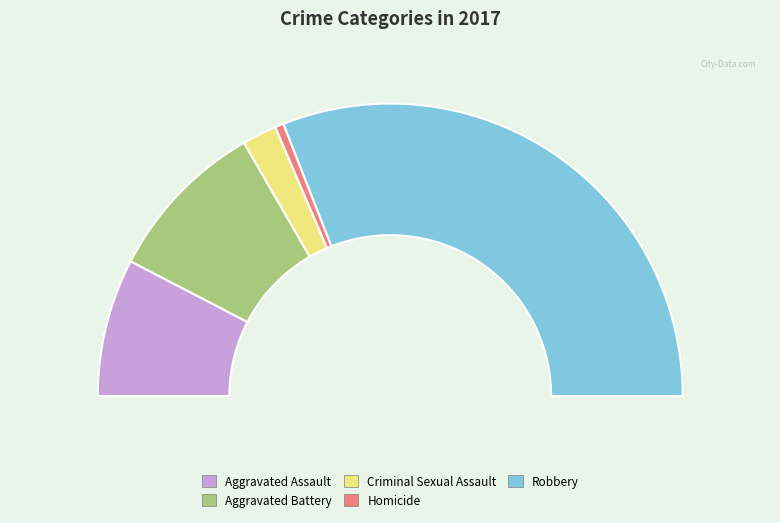

To the nearest percent, what is the difference between the Aggravated Assault and Aggravated Battery slice percentages?

3%